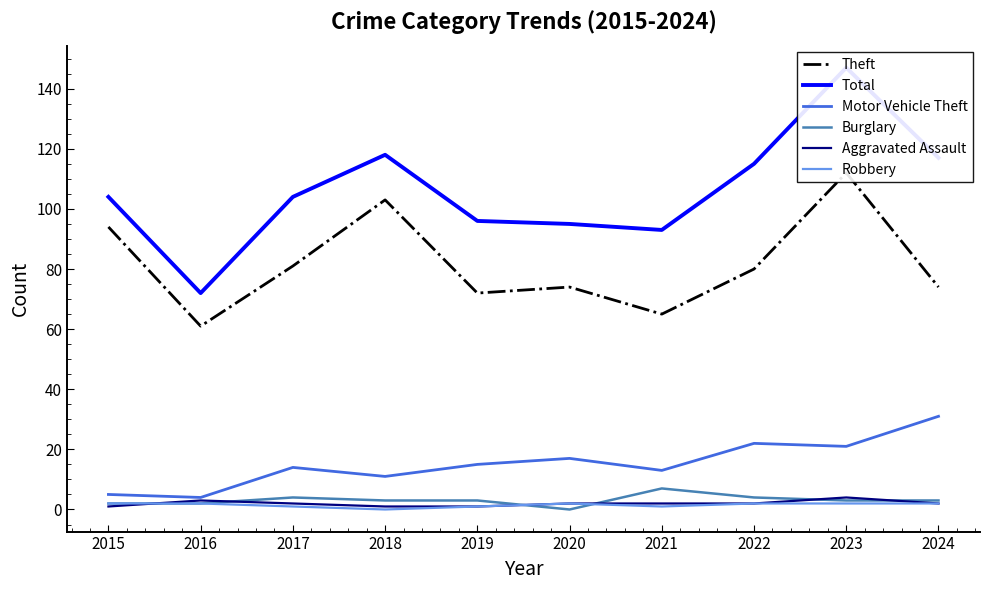

What is the difference between the maximum and minimum values in the Burglary series?

7